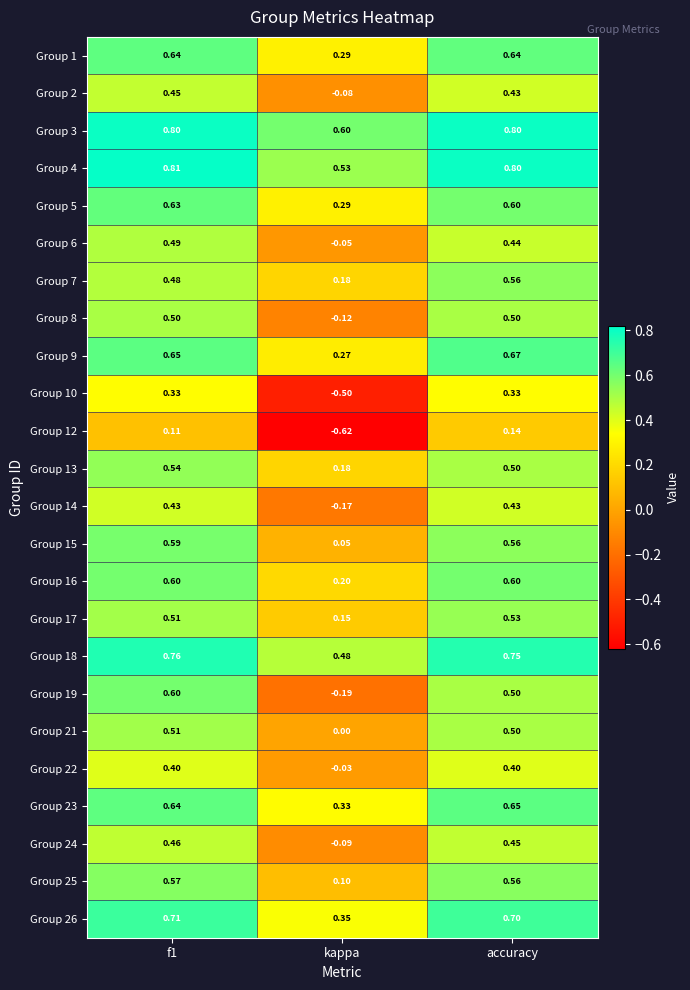

Where is Group 21 nearest to the value 0?

kappa